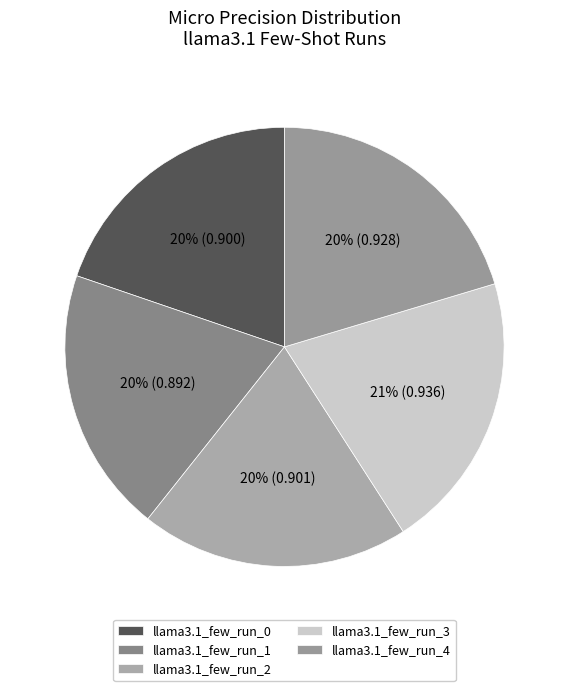

What percentage is NOT represented by llama3.1_few_run_0?

80.2%